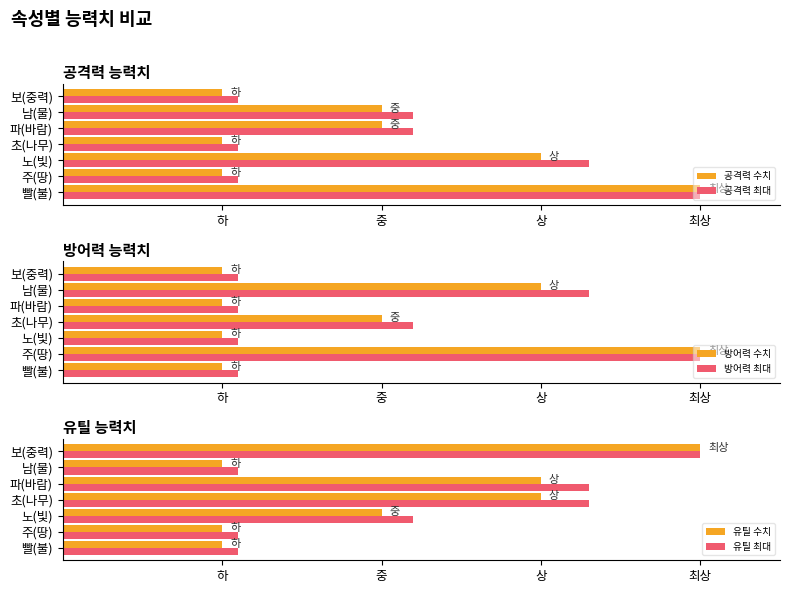

What is the label of the 5th bar from the right?

노(빛)